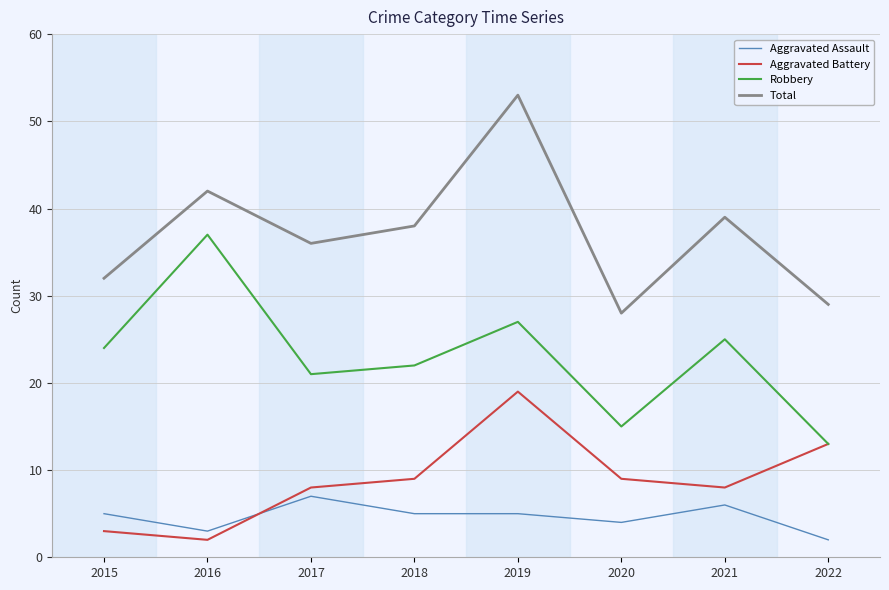

Rank the categories by Robbery value from highest to lowest.

2016, 2019, 2021, 2015, 2018, 2017, 2020, 2022